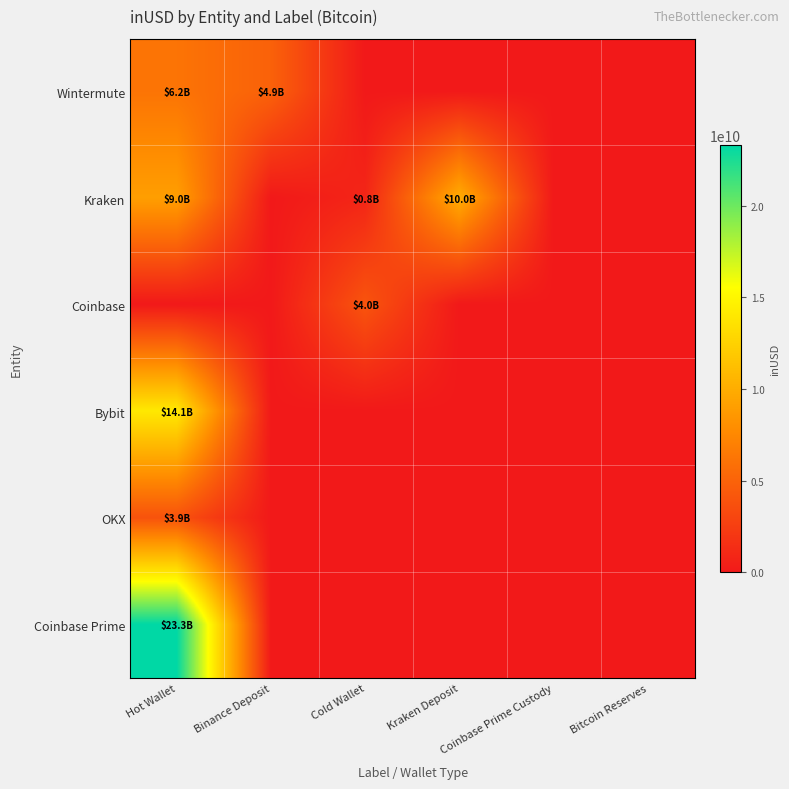

Which series has the largest total across all categories?

Coinbase Prime